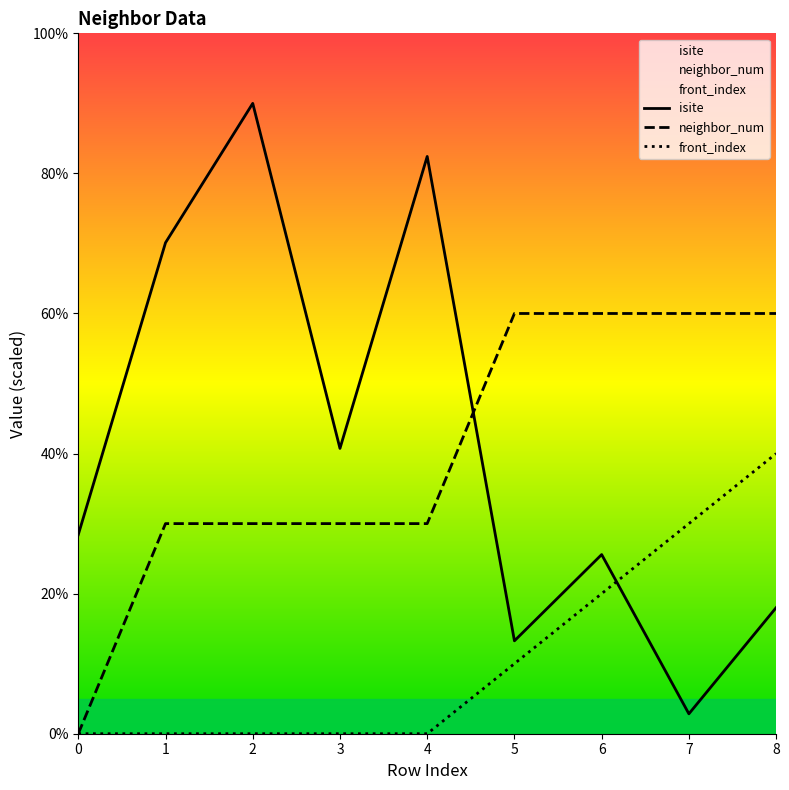

Where do neighbor_num and isite first cross each other?

4 and 5